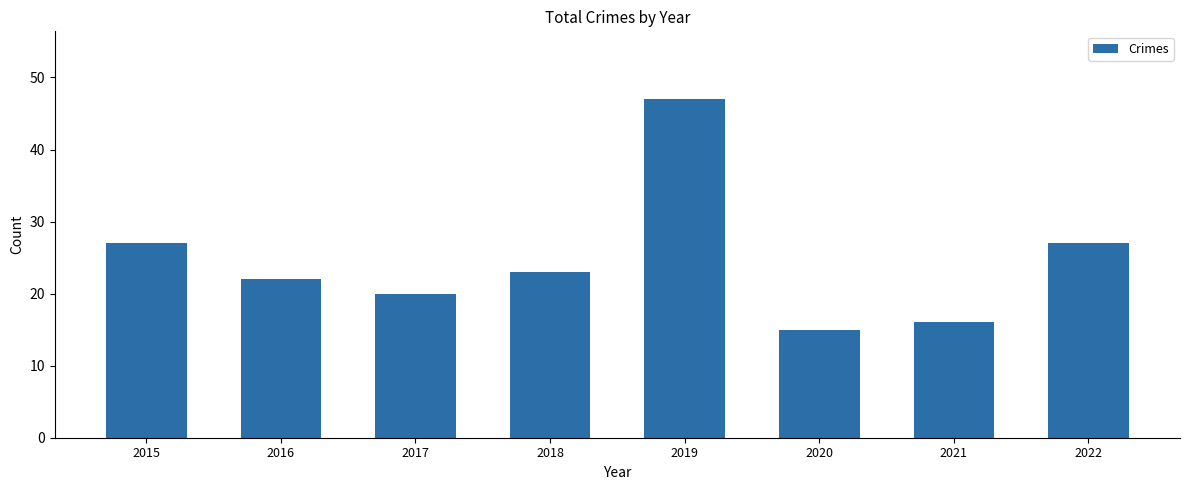

The value at 2017 is 20. True or false?

True